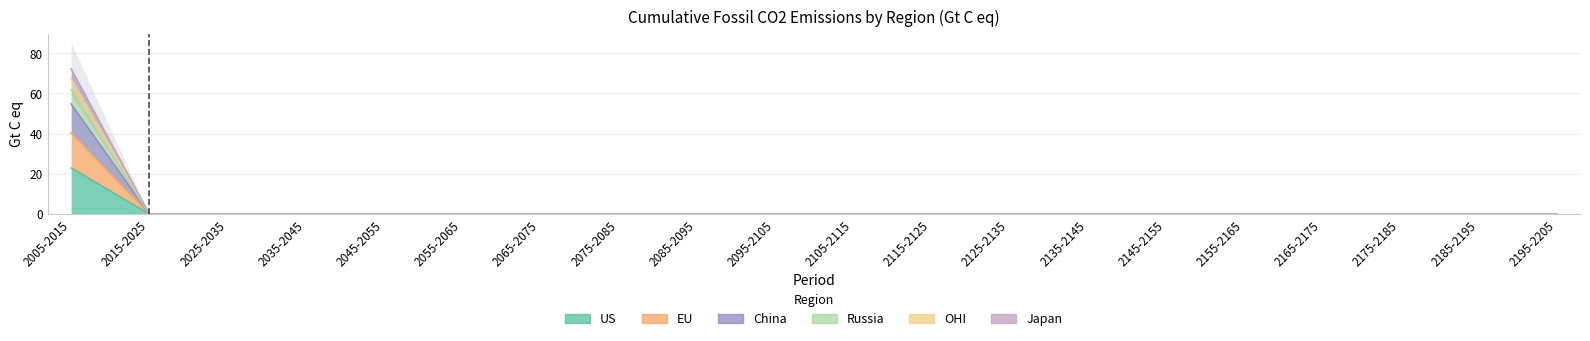

True or false: EU and OHI intersect in this chart.

False